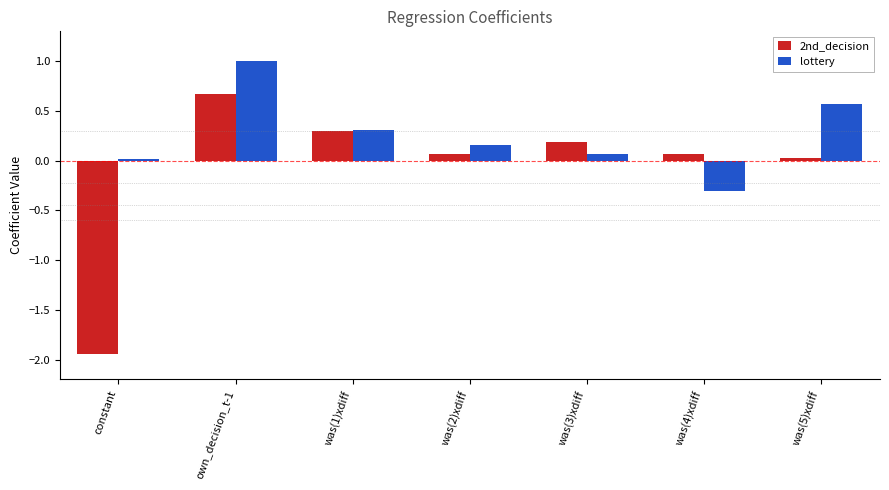

What is the sum of all 2nd_decision values?

-0.6